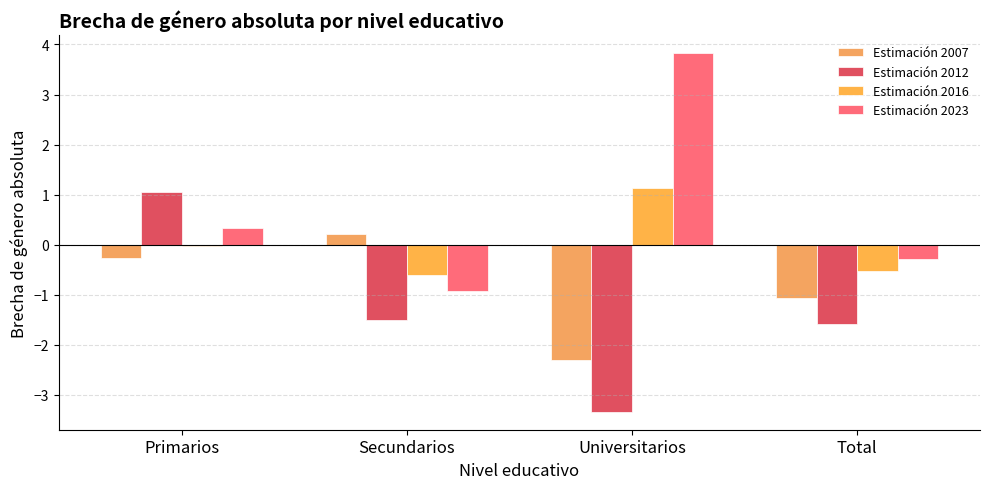

Which series has the largest total across all categories?

Estimación 2023